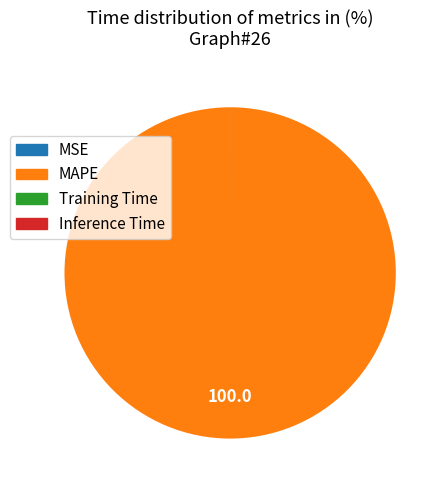

Is MAPE the majority of the pie?

Yes